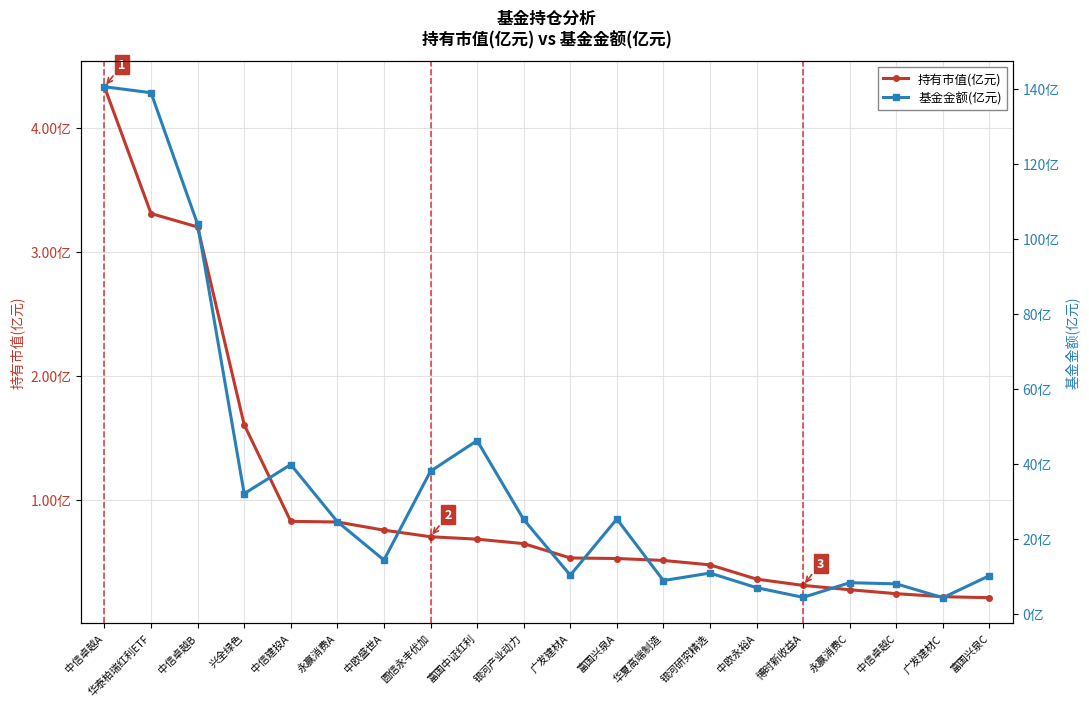

What is the difference between the 基金金额(亿元) values at 中欧盛世A and 广发建材C?

10.0